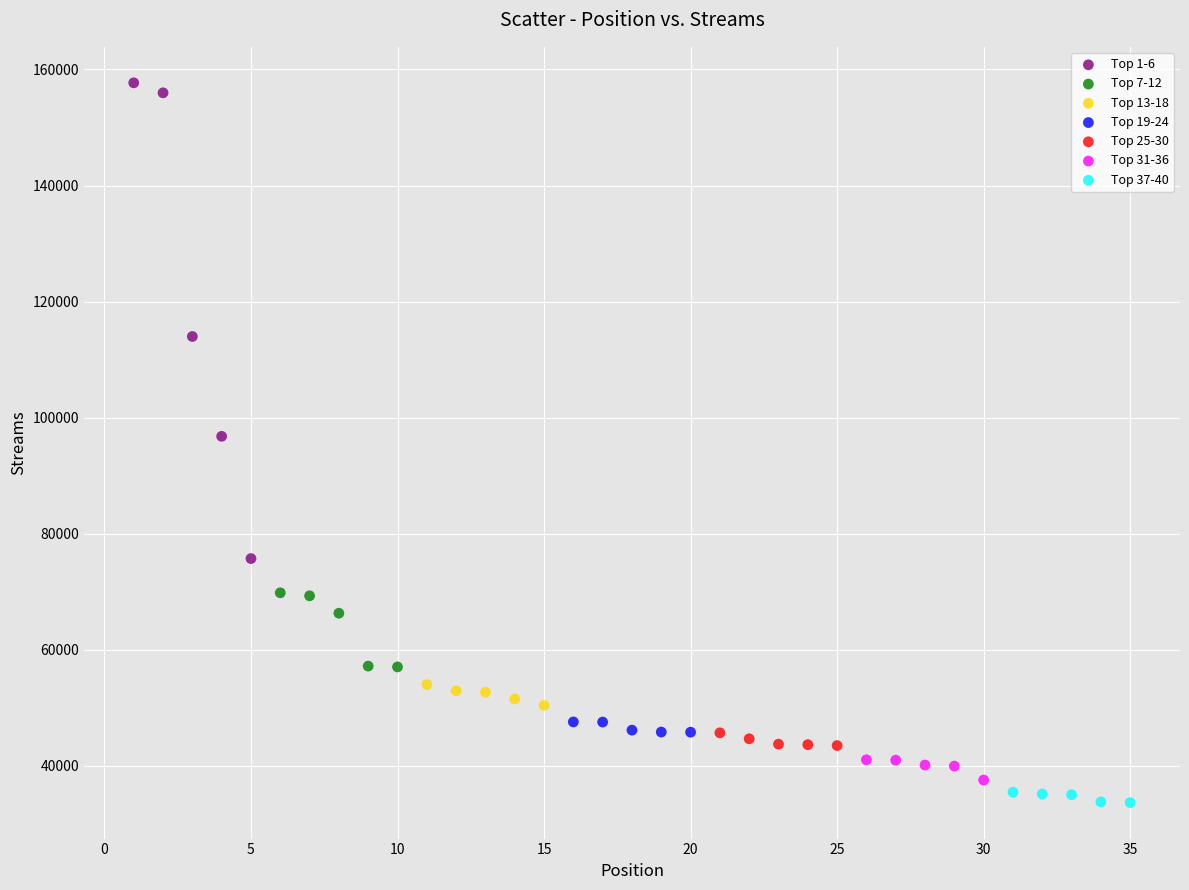

Which series has the largest Y range (max minus min)?

Top 1-6